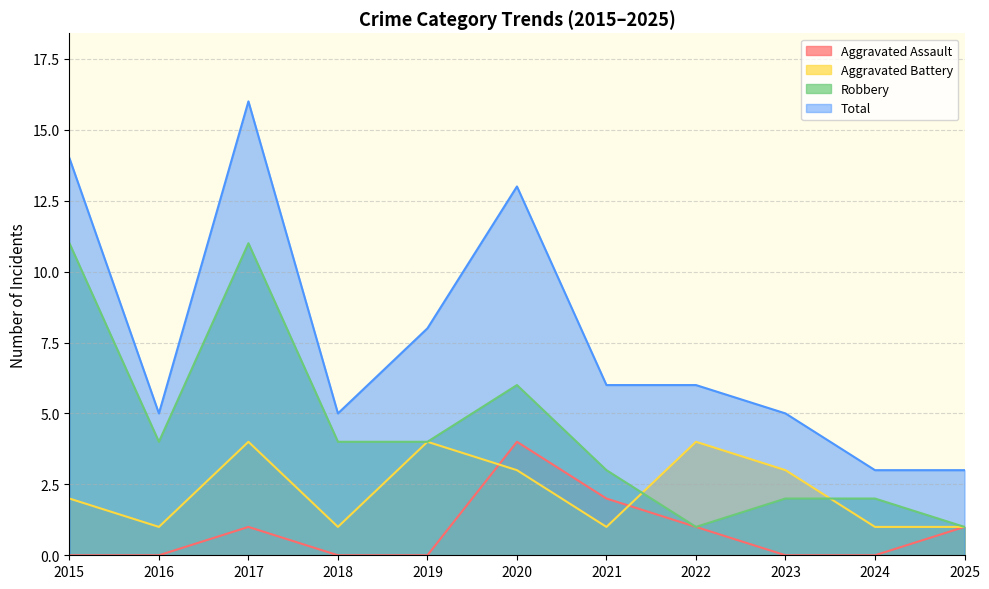

List the series in order of their overall mean, lowest first.

Aggravated Assault, Aggravated Battery, Robbery, Total